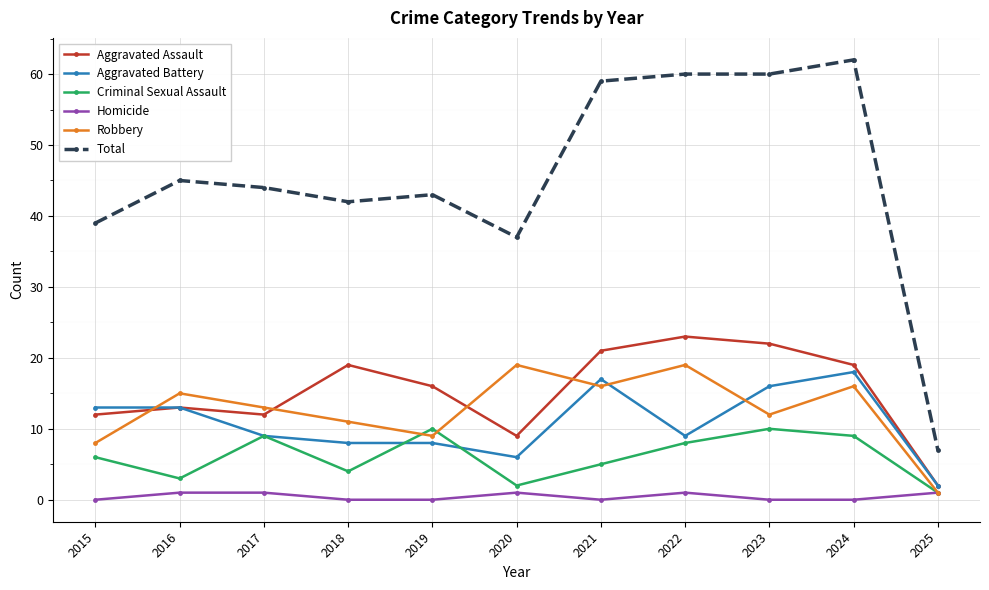

What is the difference between the Criminal Sexual Assault values at 2025 and 2019?

9